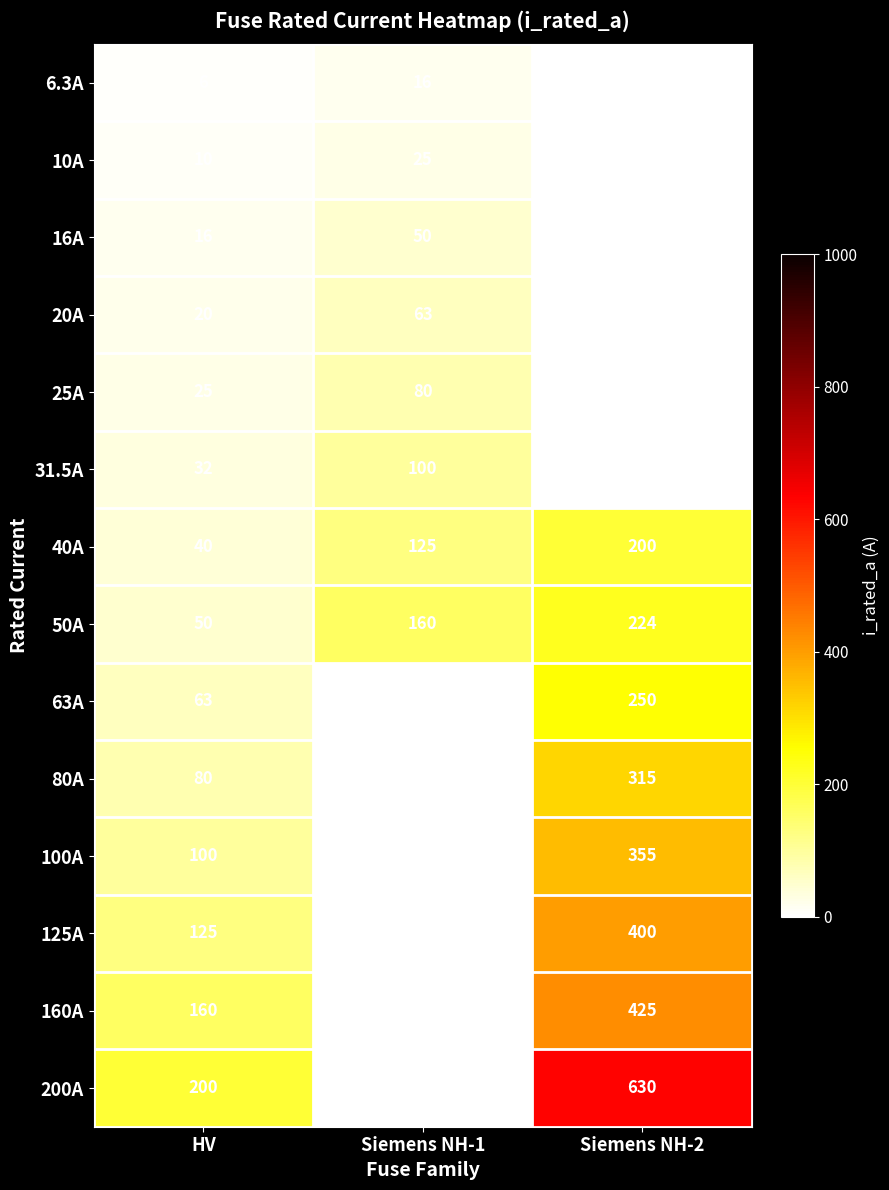

List the labels in order of 50A value, largest first.

Siemens NH-2, Siemens NH-1, HV